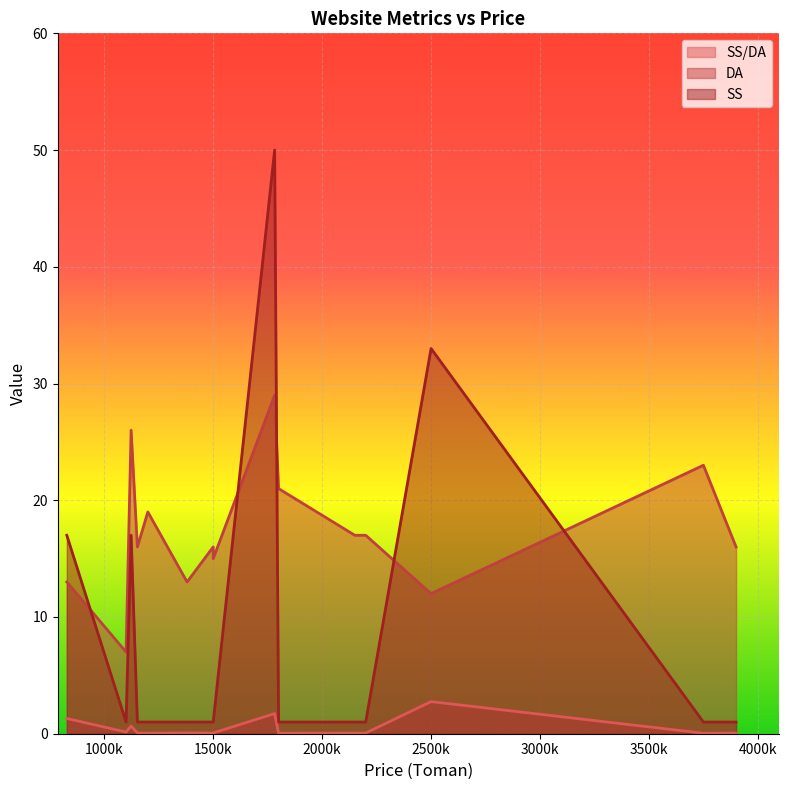

Between 1800000 and 1123200, which is larger?

1123200